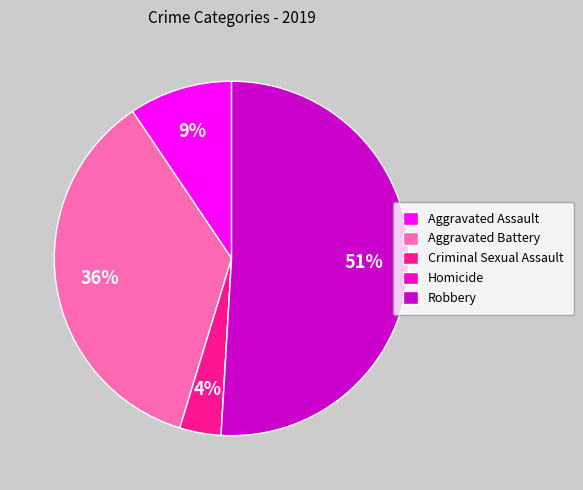

Combined, do Aggravated Battery and Robbery account for over 50%?

Yes